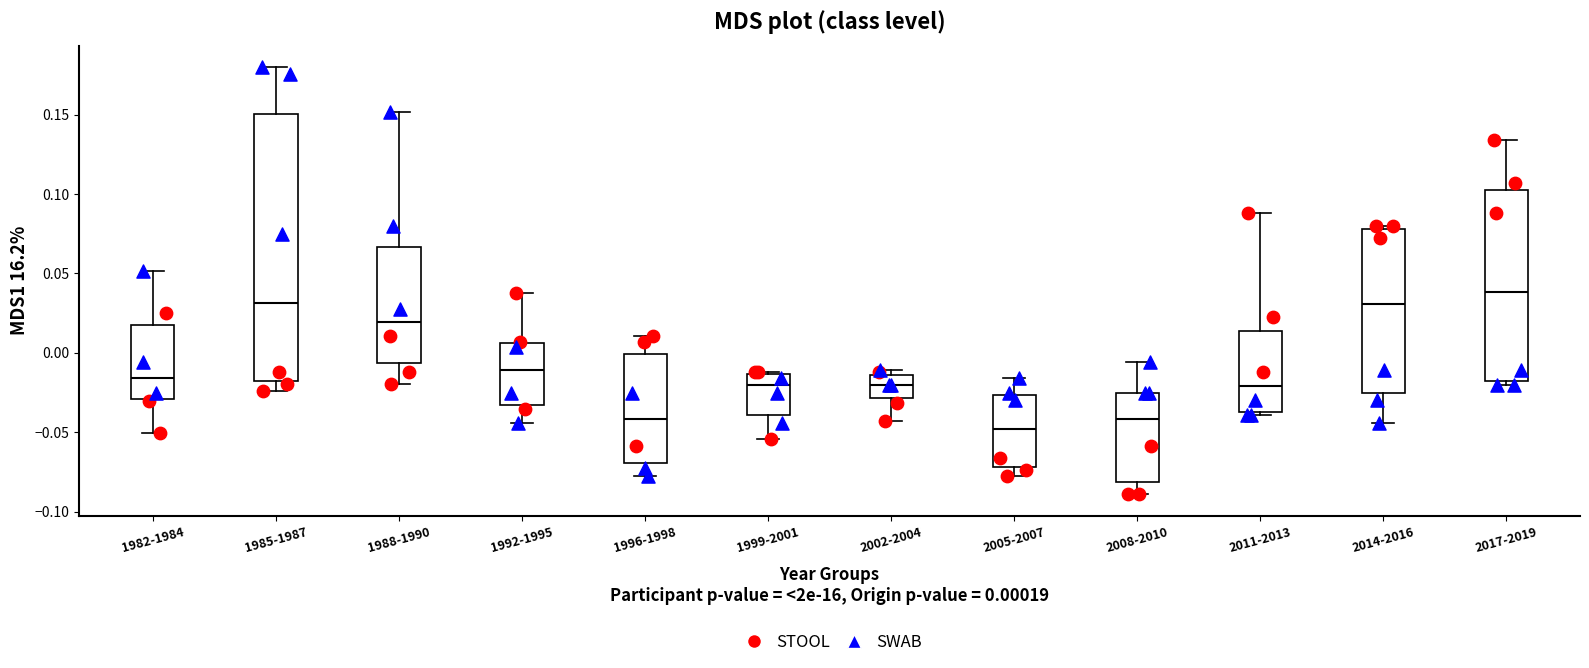

Where is the lower edge of the box for 1999-2001 on the y-axis? The values are not printed on the chart, so give them approximately, as read against the axis.

-0.040